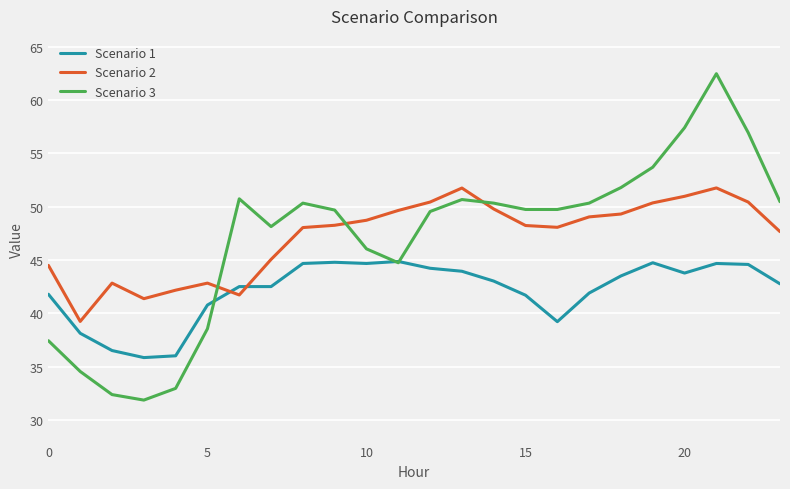

Which series has the largest range (max minus min)?

Scenario 3